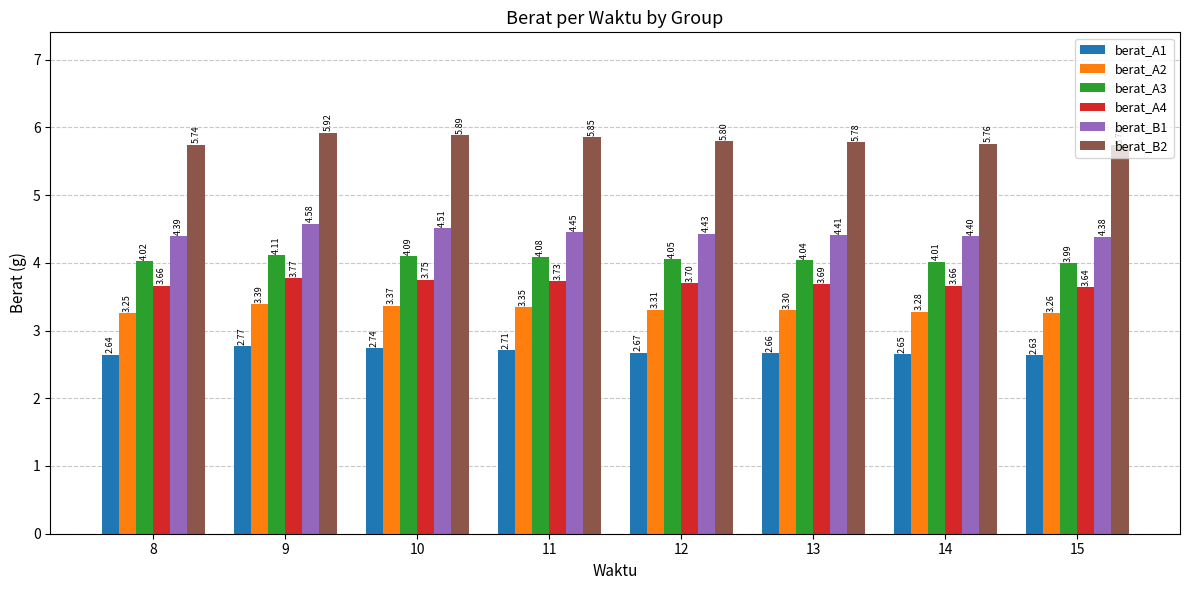

Rank the series at 9 from highest to lowest value.

berat_B2, berat_B1, berat_A3, berat_A4, berat_A2, berat_A1